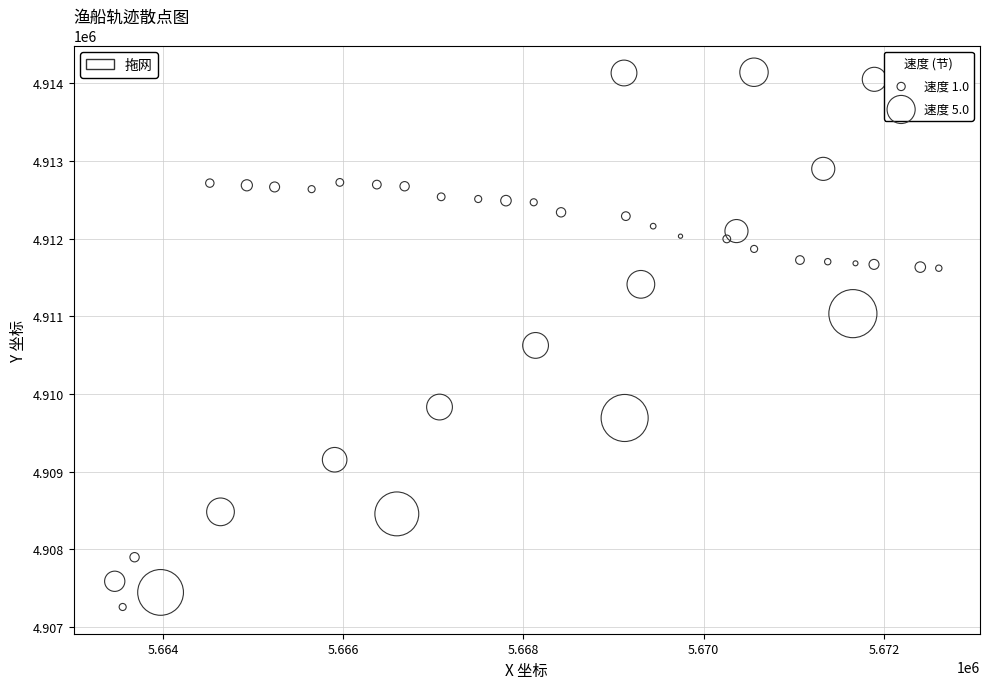

What is the range of X values (max minus min)?

9144.2